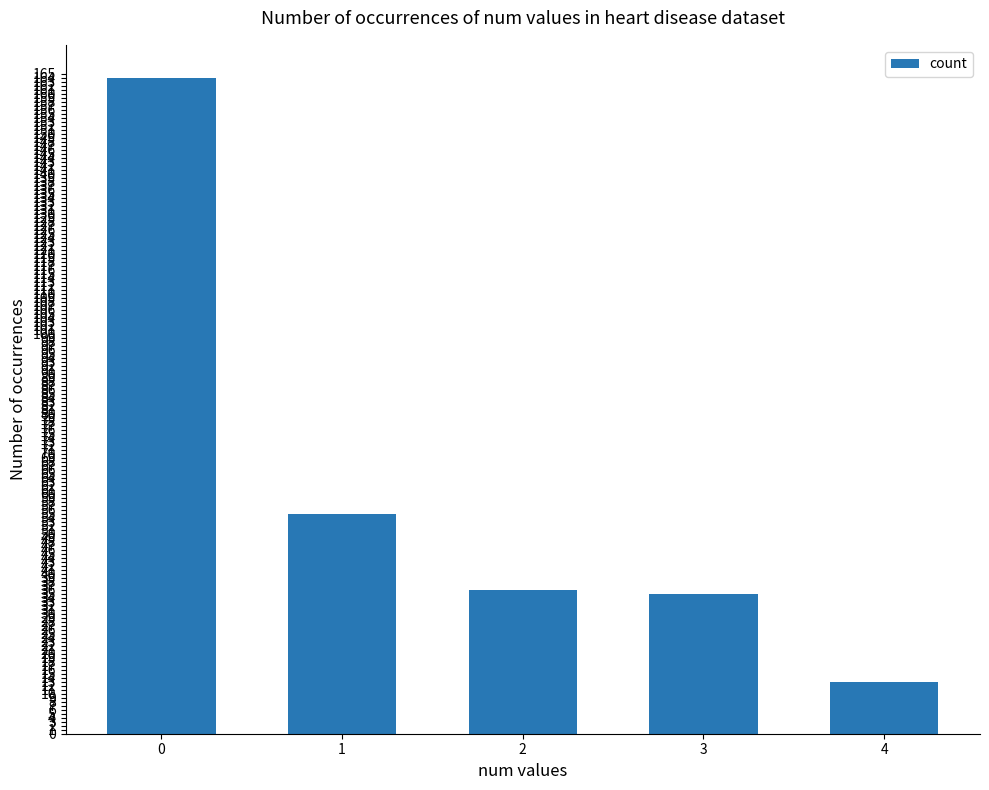

What is the average value?

61